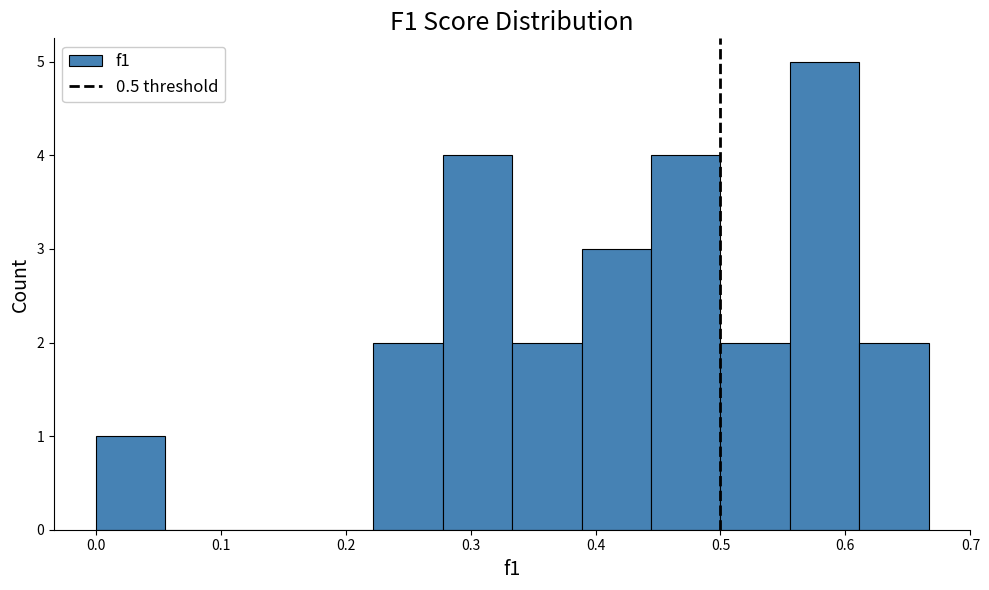

Over which range of the x-axis is the bar tallest?

0.56 to 0.61